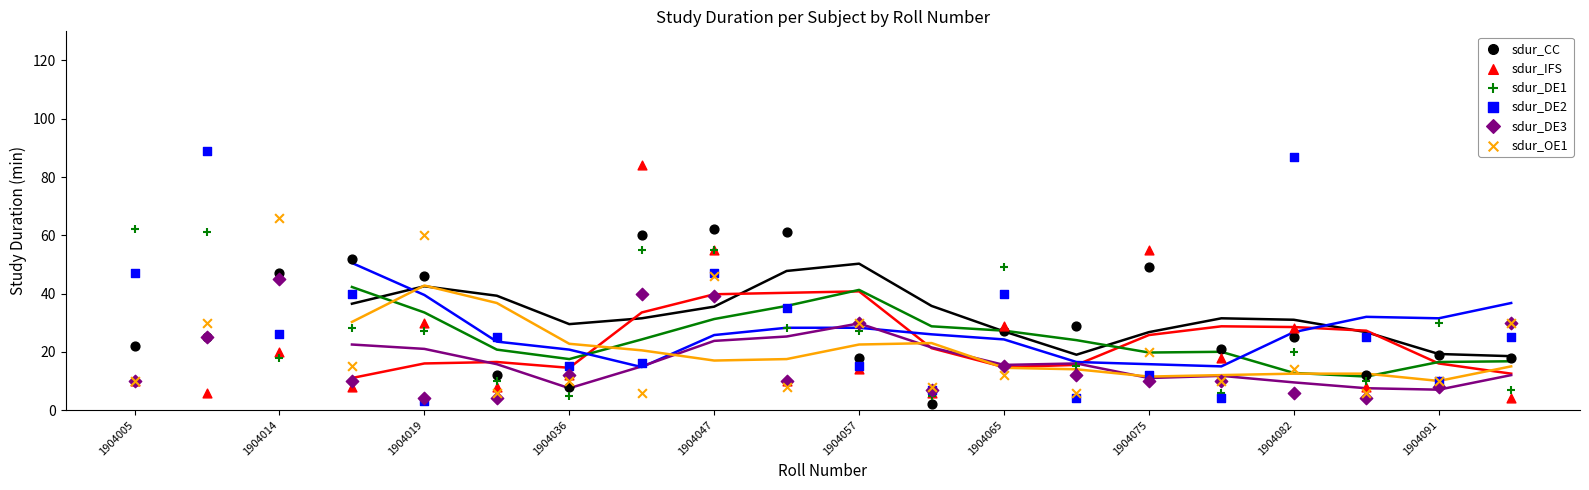

Which series contains the lowest Y value?

sdur_CC